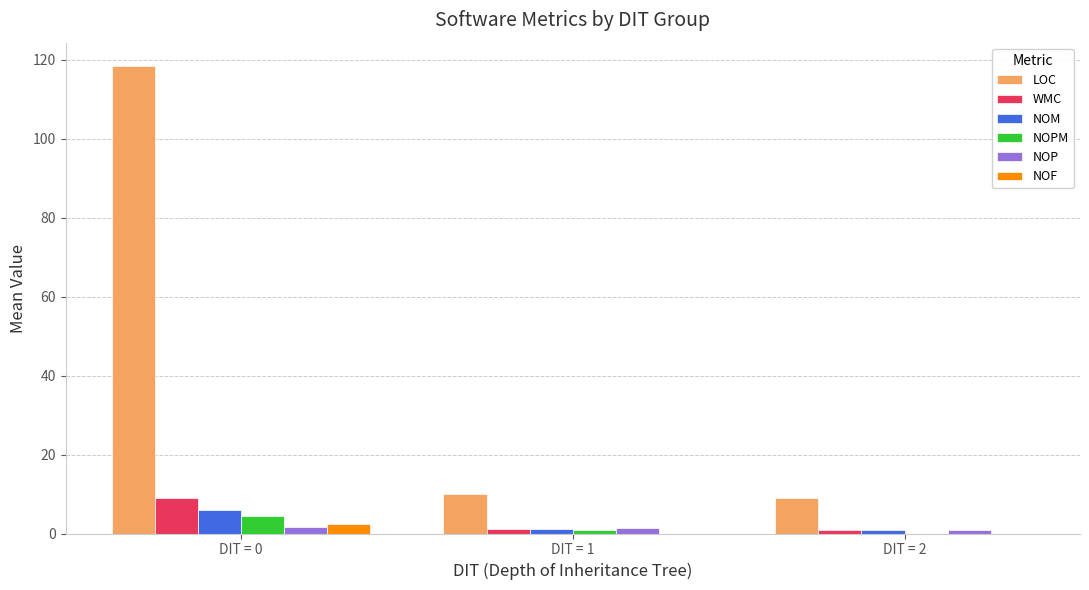

Is the value of NOP at DIT = 1 greater than the value of NOPM at DIT = 0?

No